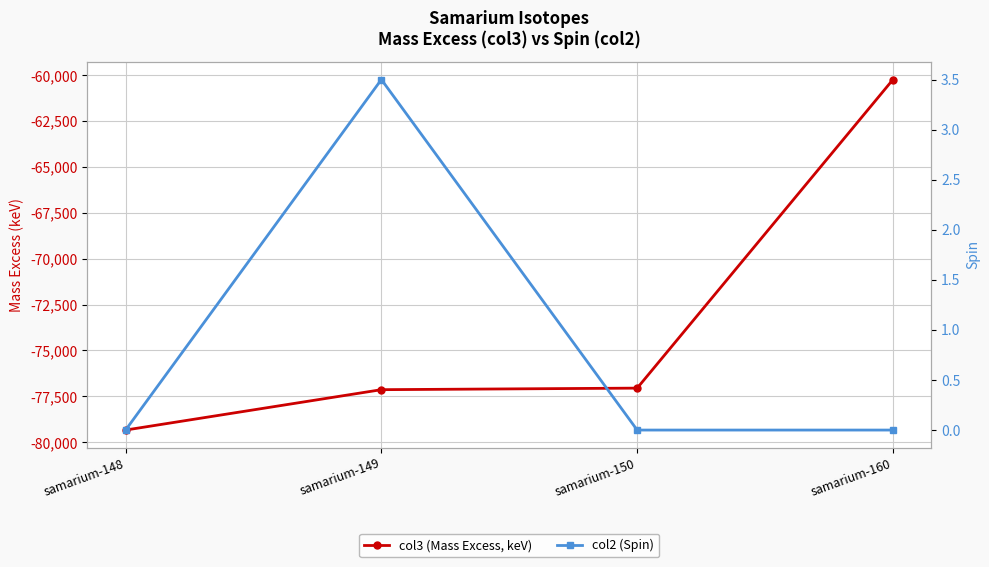

What is the sum of the col3 (Mass Excess, keV) values at samarium-160 and samarium-148?

-139571.1